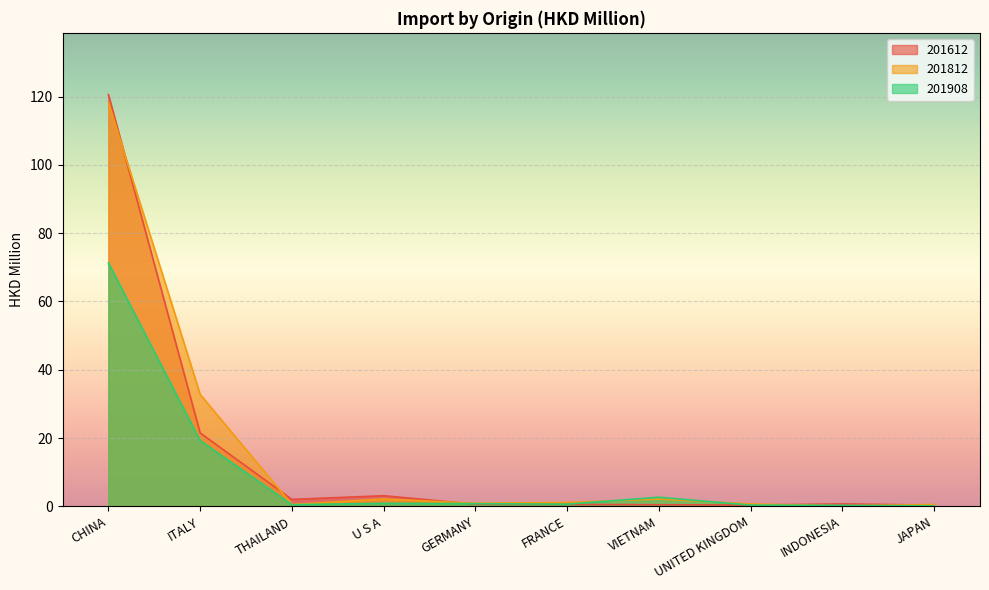

What is the total value across all series at UNITED KINGDOM?

1.4